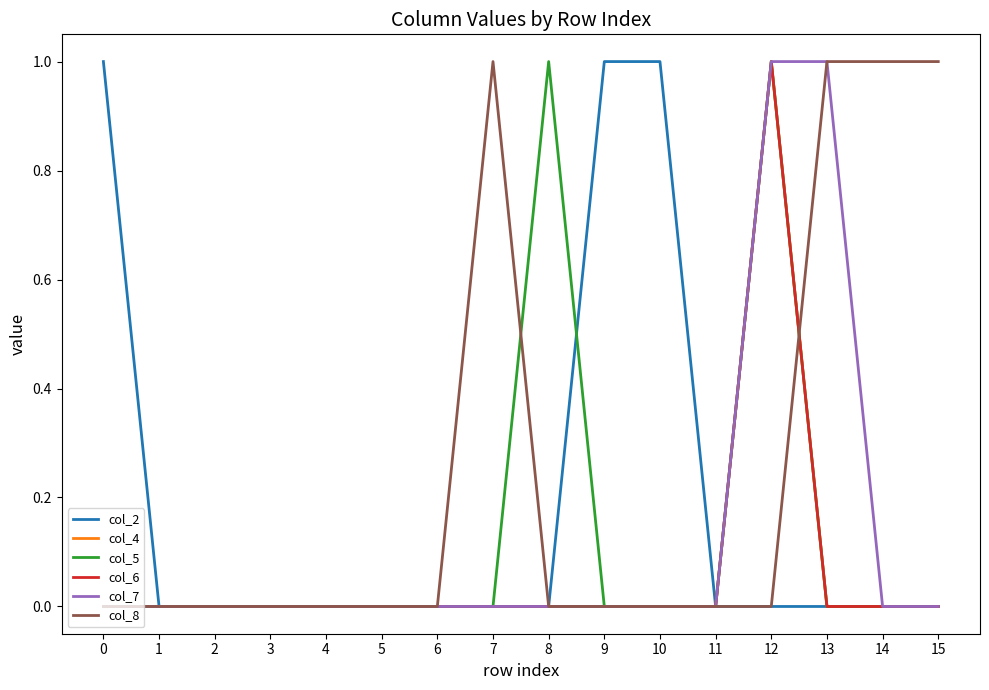

Where is the first local maximum for col_8?

7